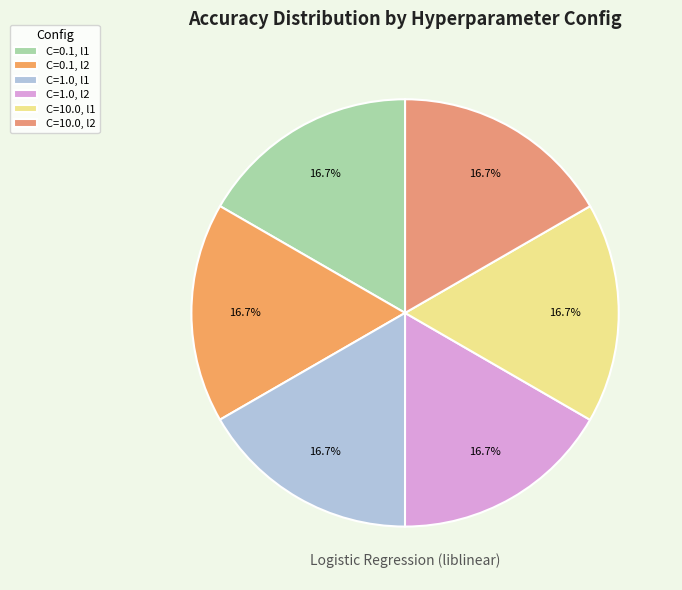

Does C=0.1, l2 account for over 50% of the chart?

No